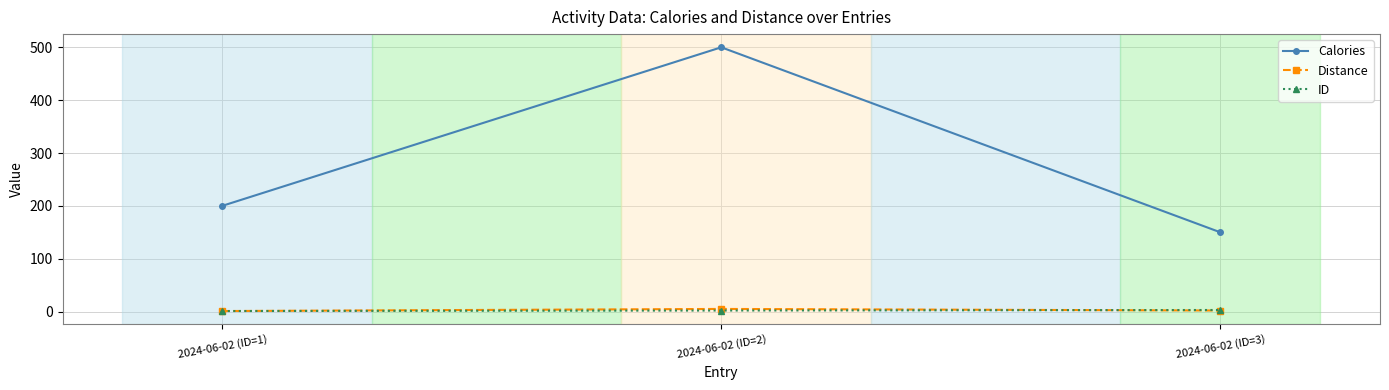

How many categories are shown in the chart?

3